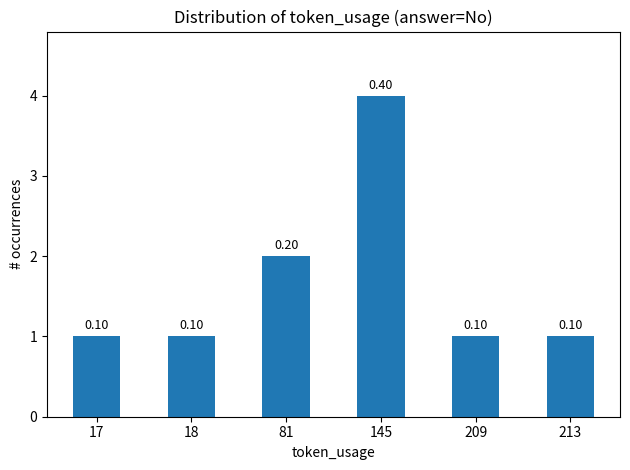

How many bars are there in total?

6